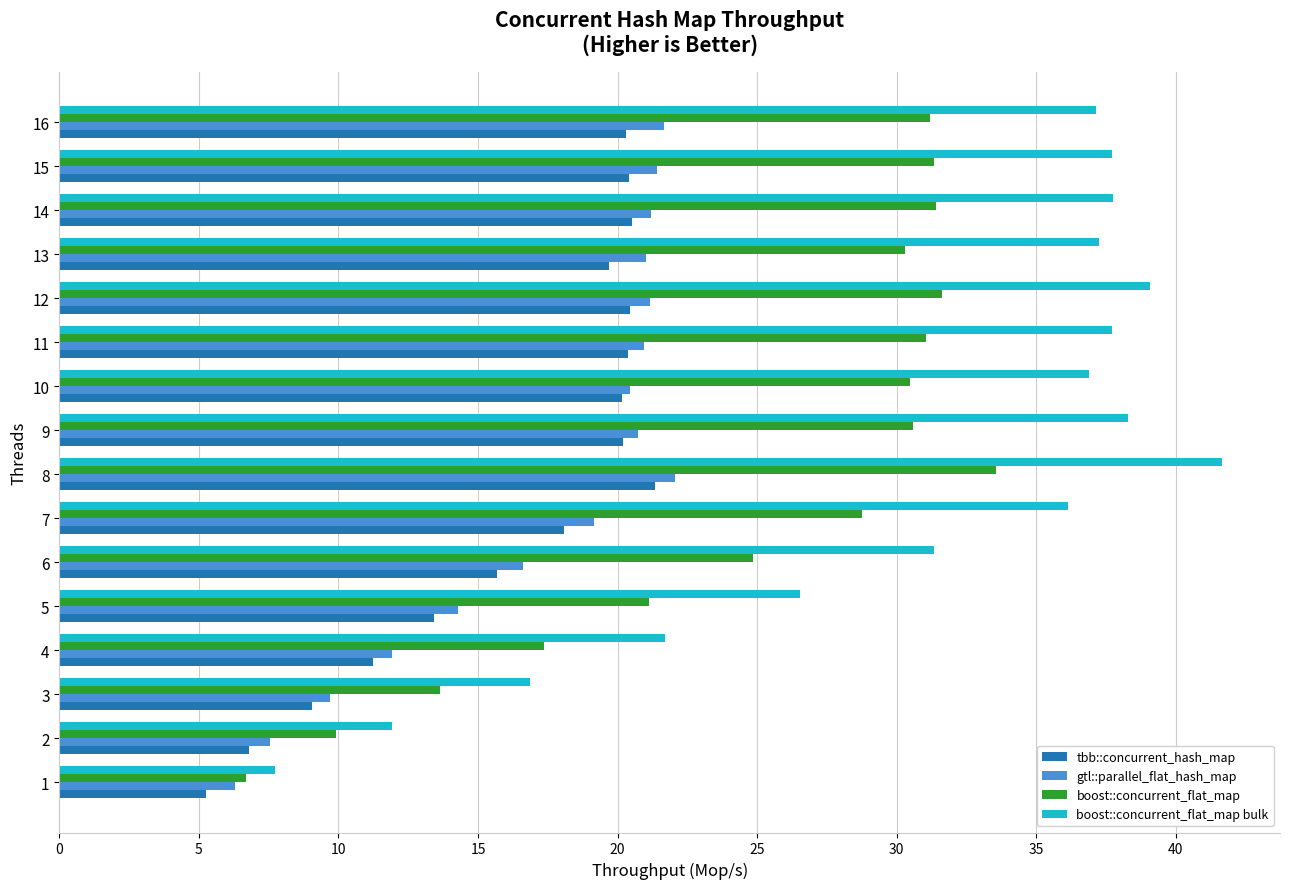

At which label does boost::concurrent_flat_map reach its peak?

8